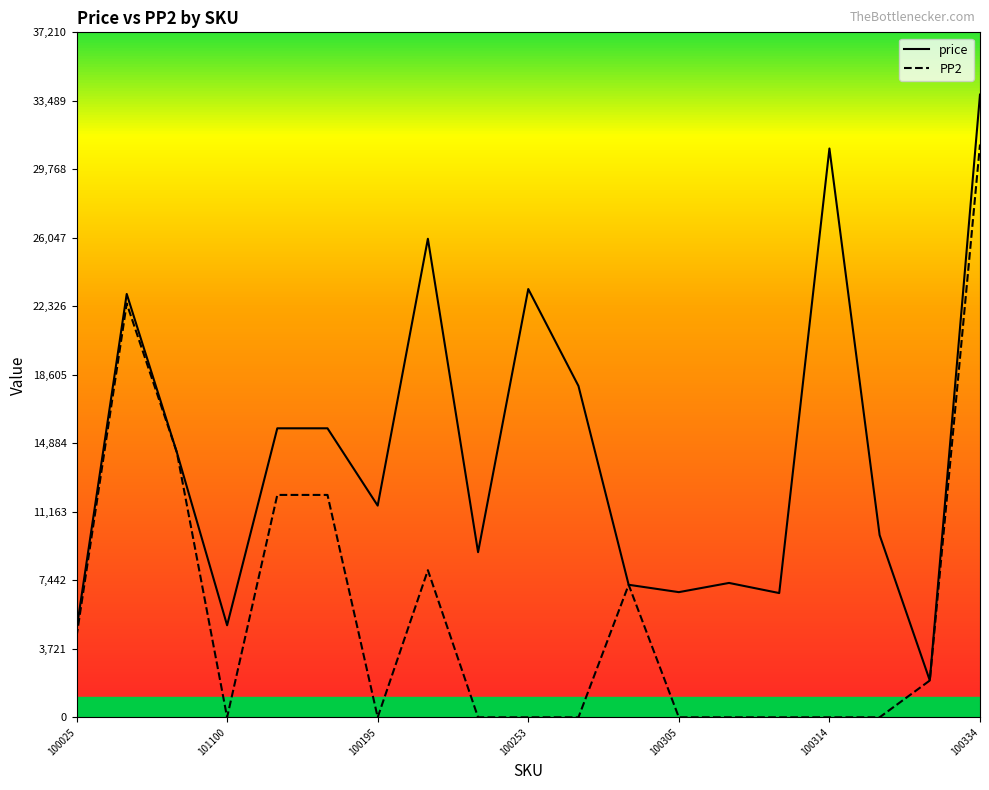

How many distinct data groups are displayed?

2